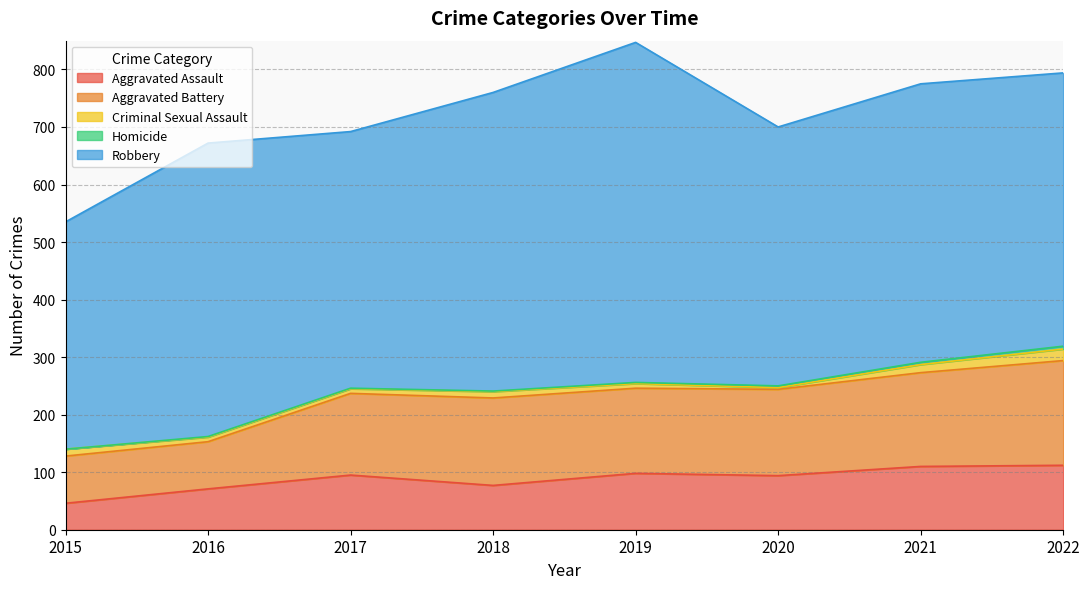

What is the total value across all series at 2017?

692